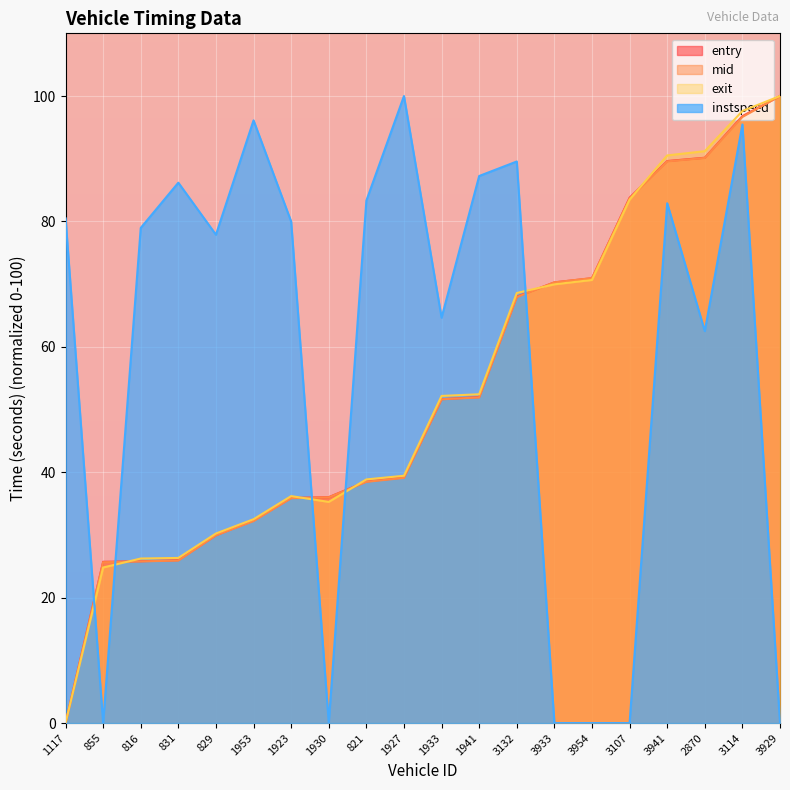

What is the total value across all series at 816?

156.8